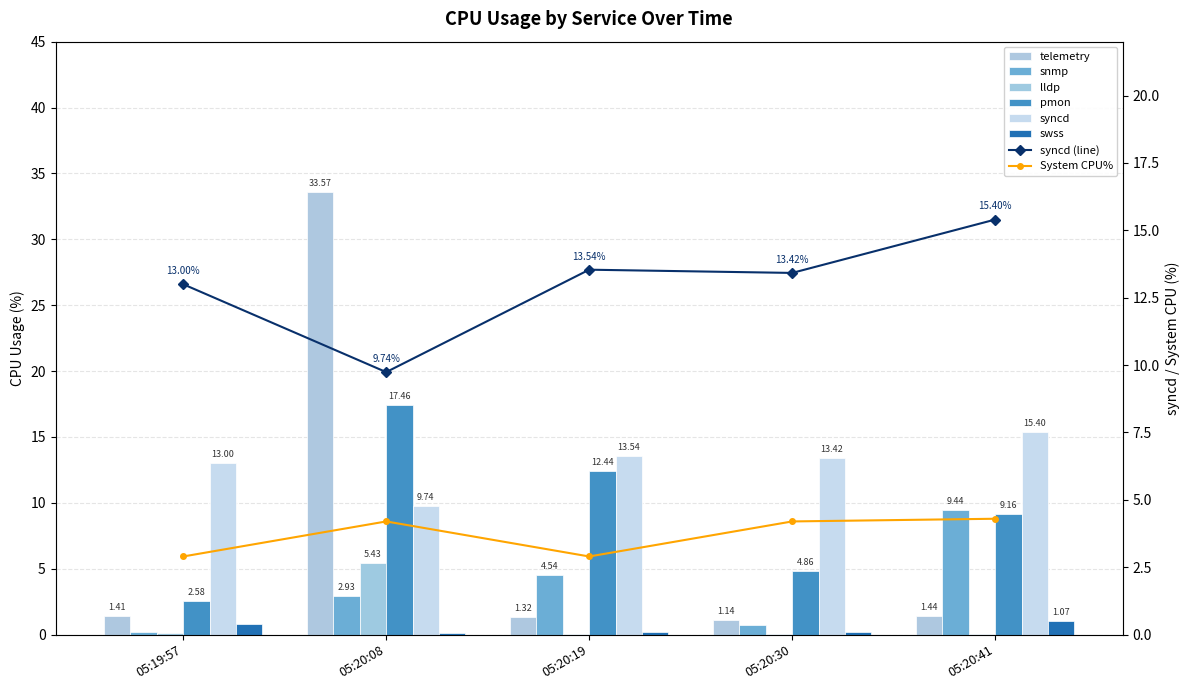

Does the chart contain stacked bars?

No